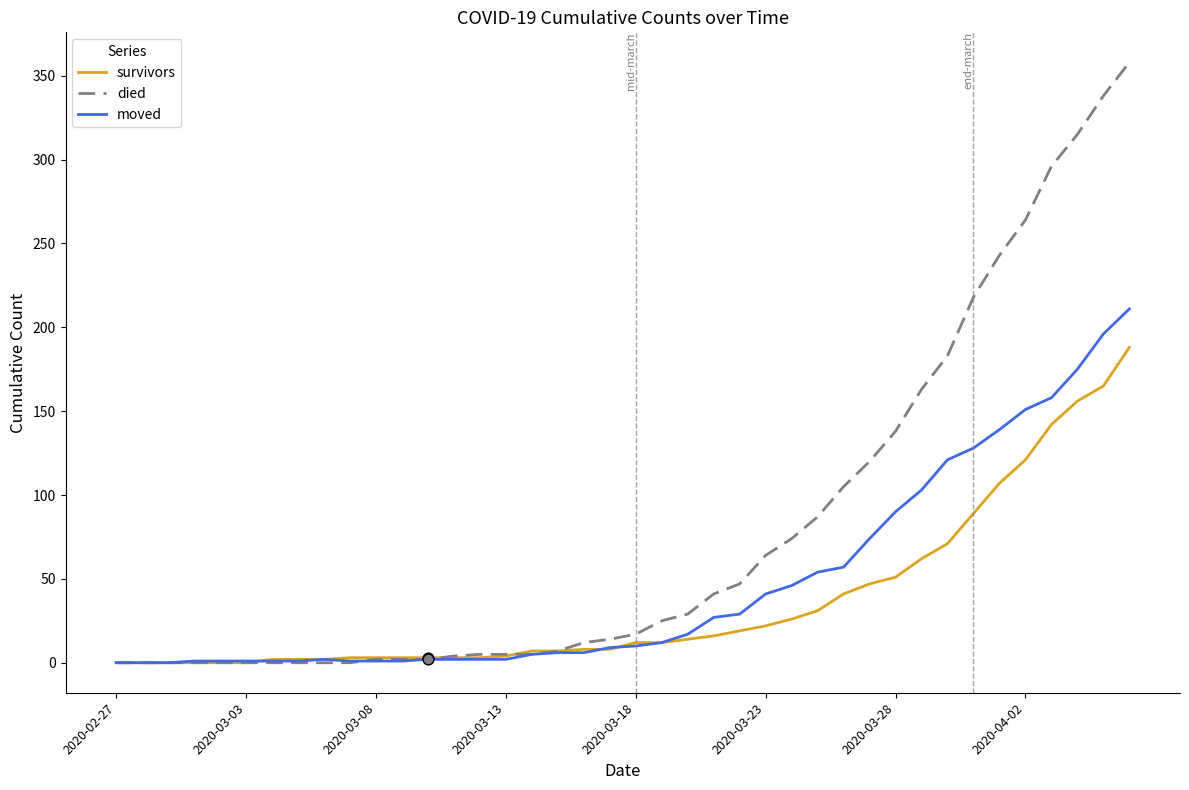

Which series has the largest range (max minus min)?

died